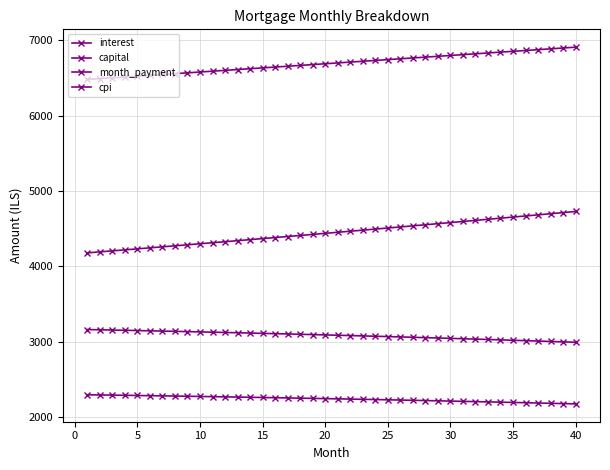

List the series in order of their peak value, highest first.

month_payment, capital, cpi, interest